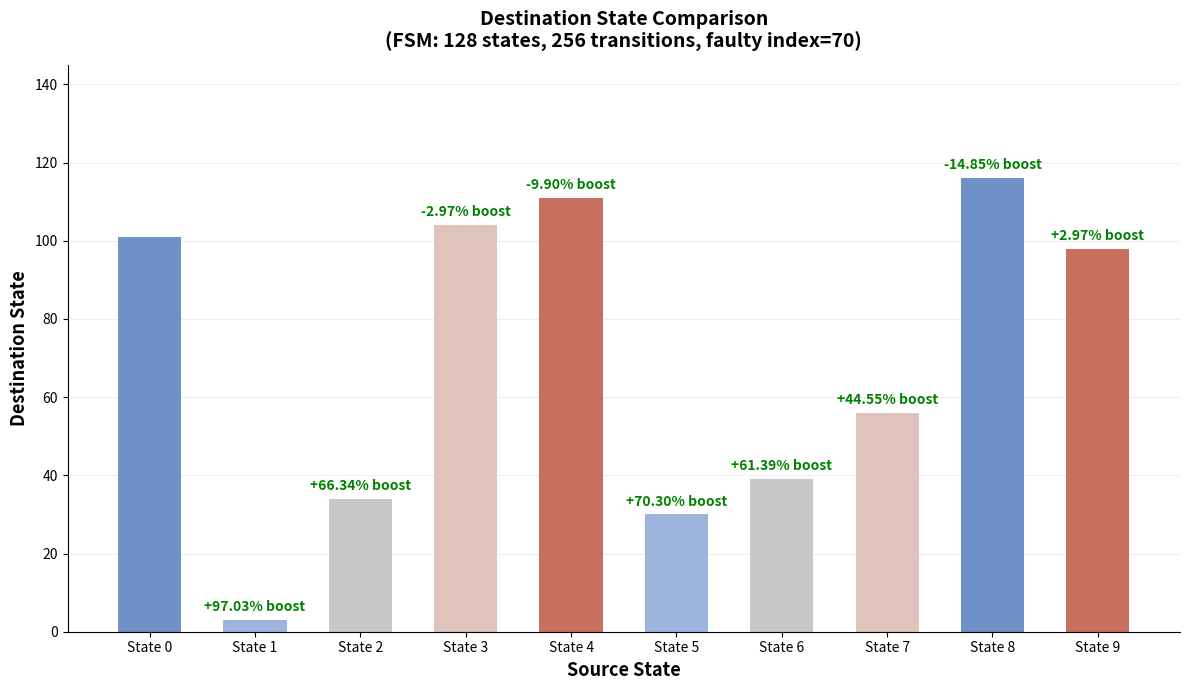

What is the value of the 7th bar from the left?

39